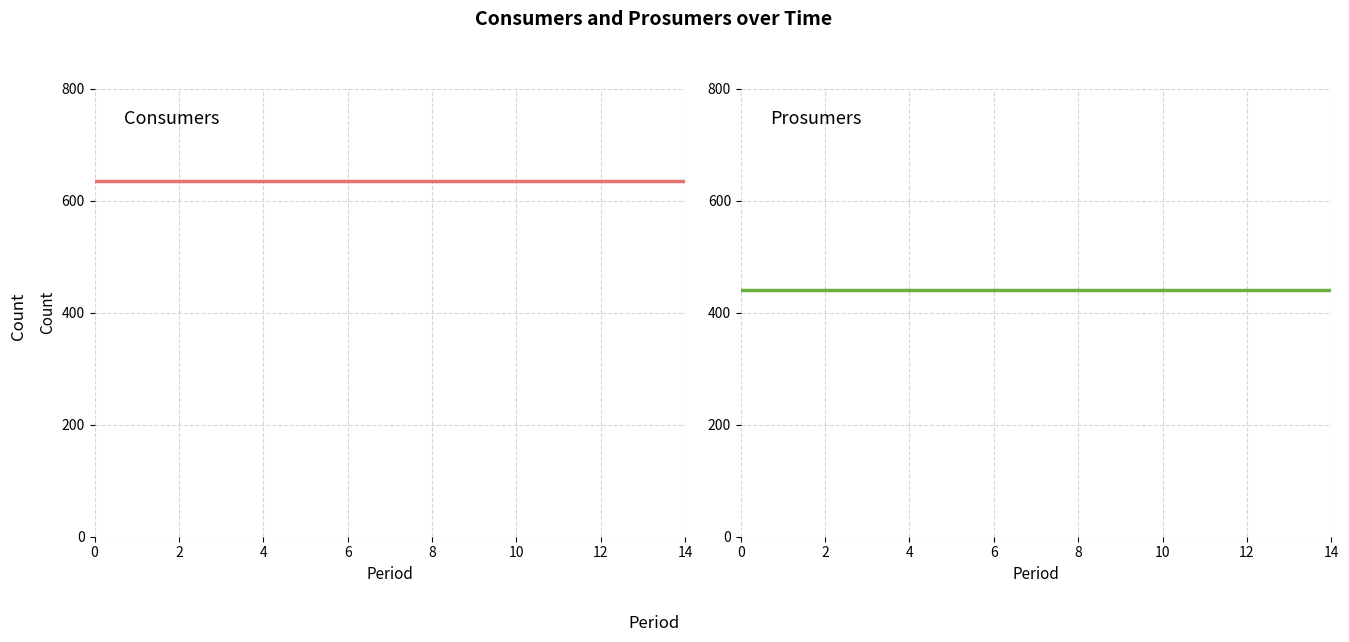

What is the sum of all Consumers values?

9525